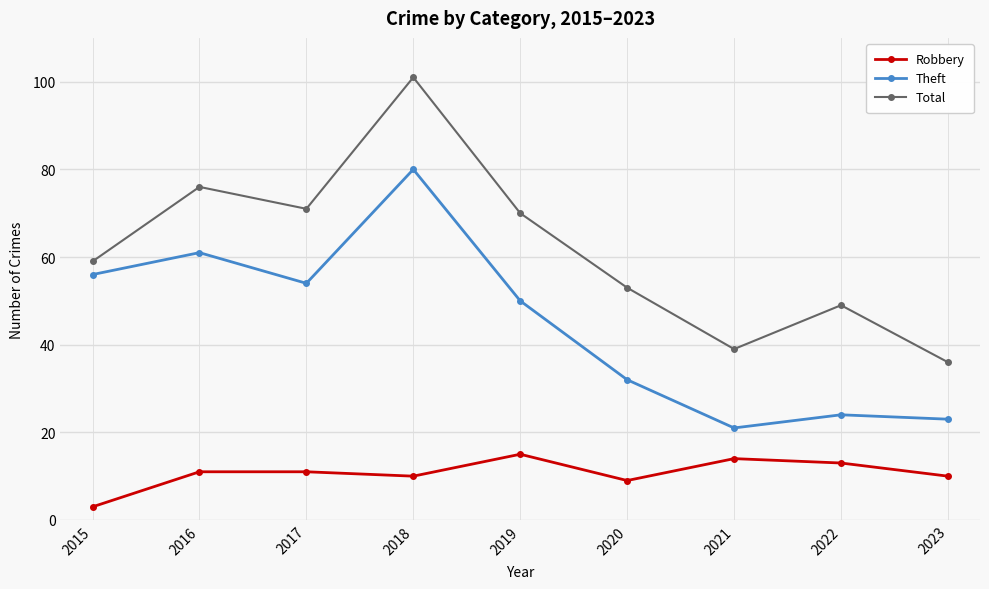

At how many categories does at least one series exceed 80?

1